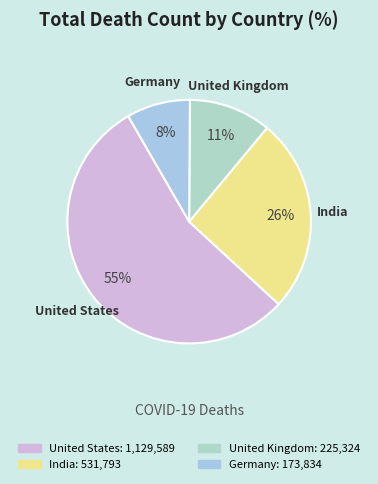

Between Germany and India, which is larger?

India